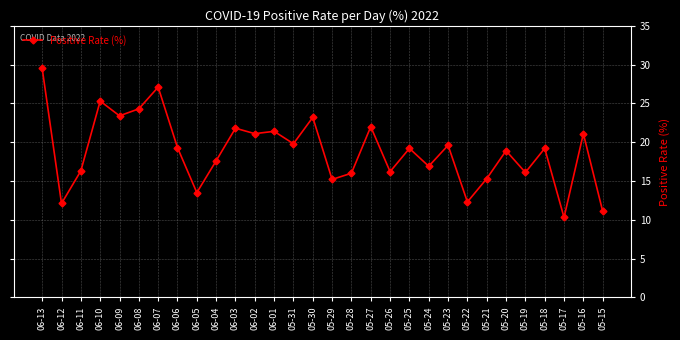

What is the label of the 12th point from the right?

05-26